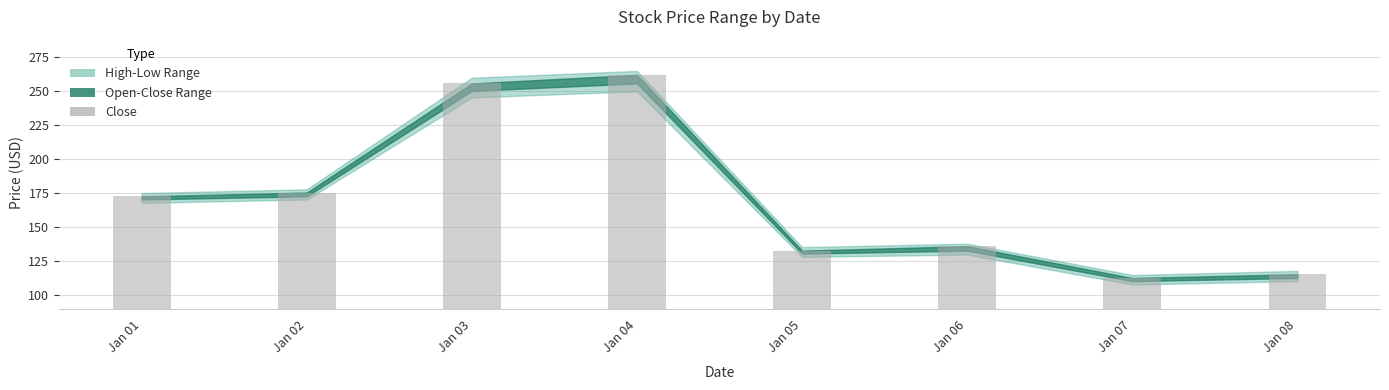

At which category does the chart reach its peak across all series?

Jan 04